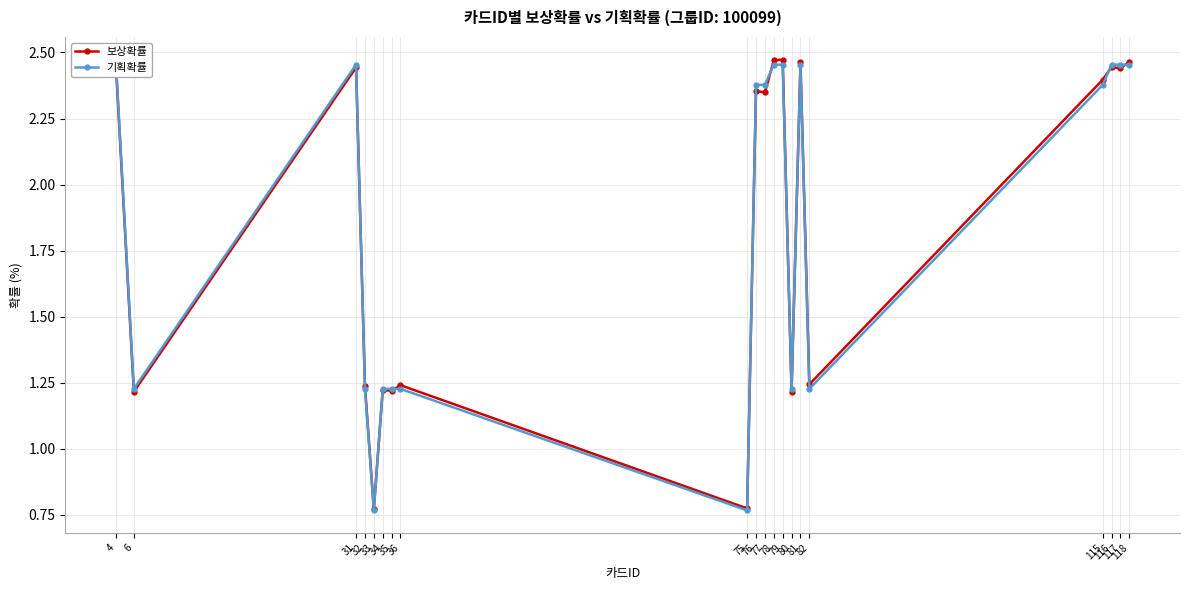

Which label corresponds to the smallest value in the chart?

33